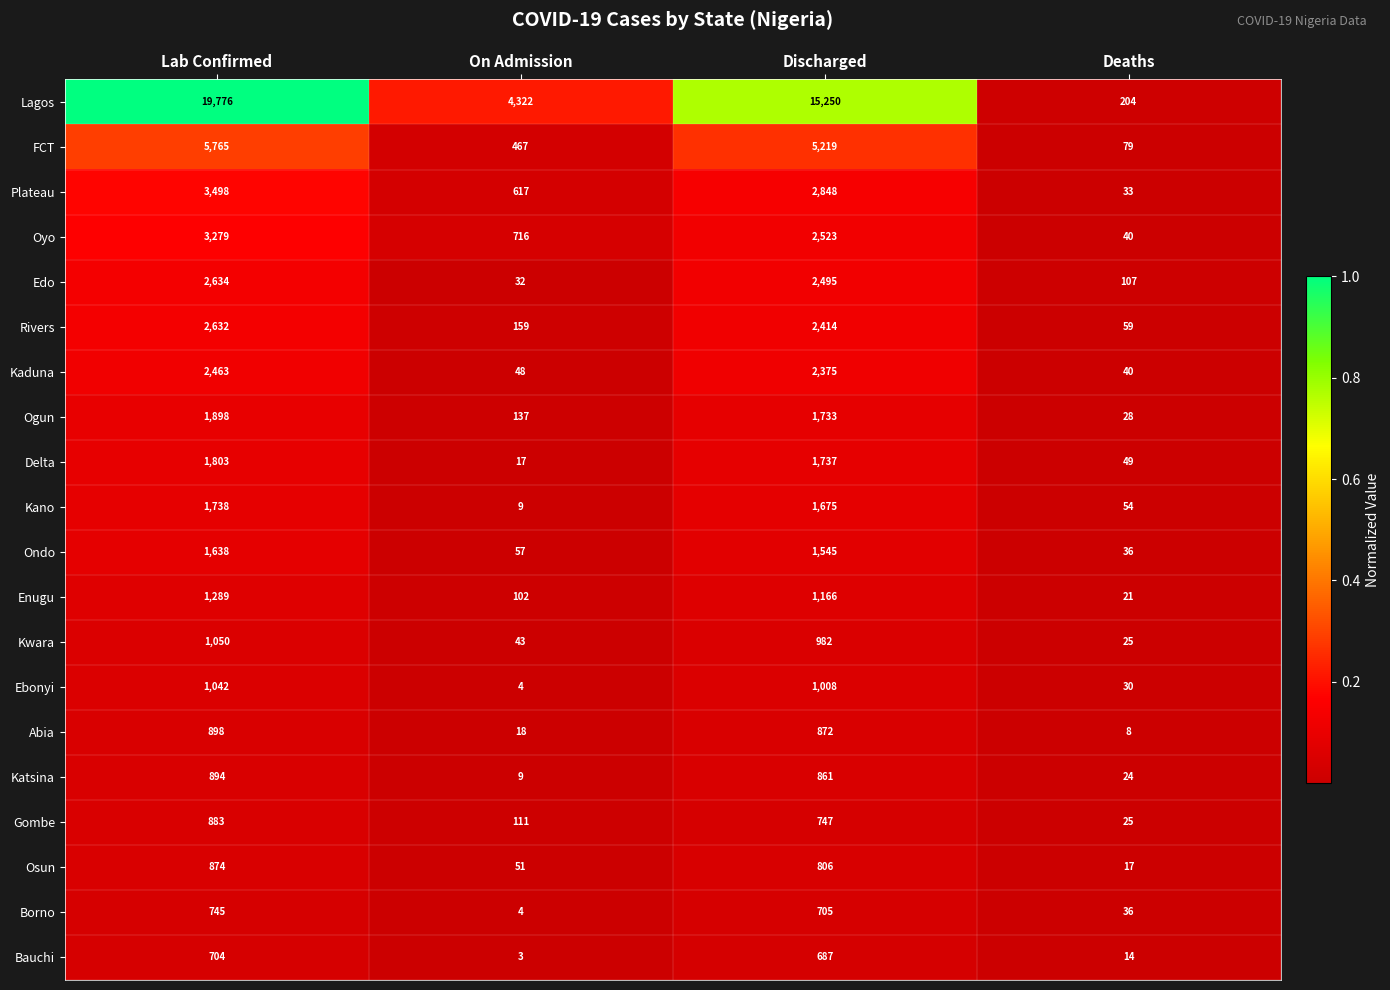

Is it true that Kano equals 54 at Deaths?

True